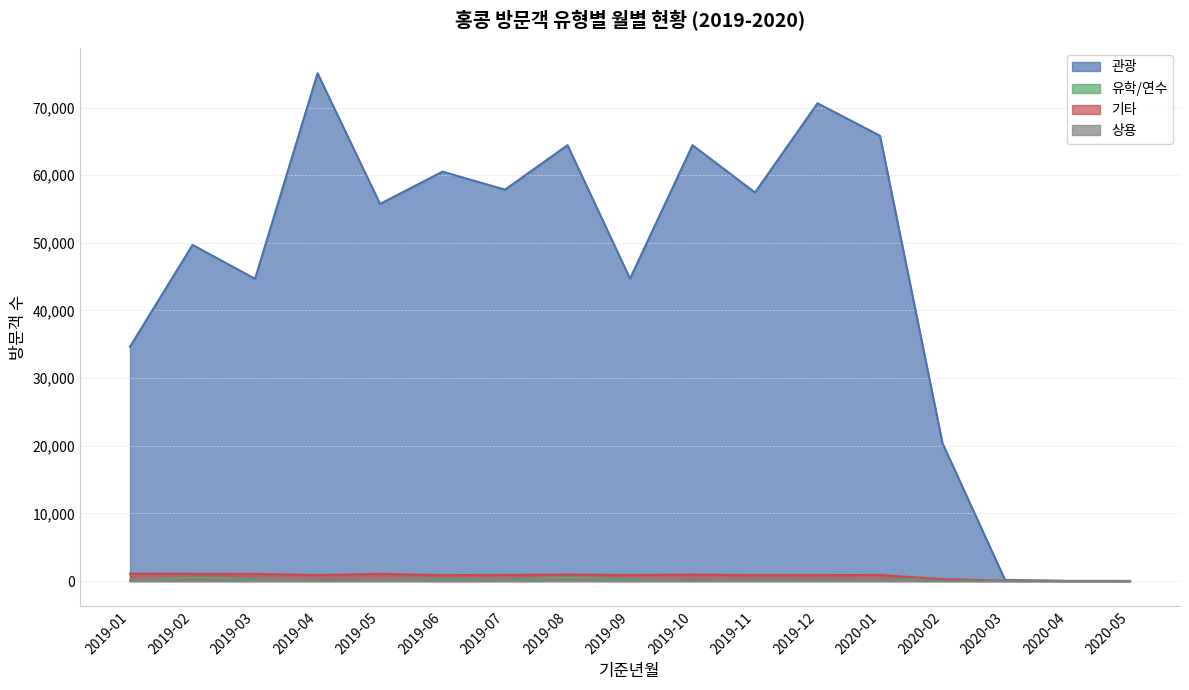

Rank the categories by 관광 value from lowest to highest.

2020-05, 2020-04, 2020-03, 2020-02, 2019-01, 2019-03, 2019-09, 2019-02, 2019-05, 2019-11, 2019-07, 2019-06, 2019-08, 2019-10, 2020-01, 2019-12, 2019-04